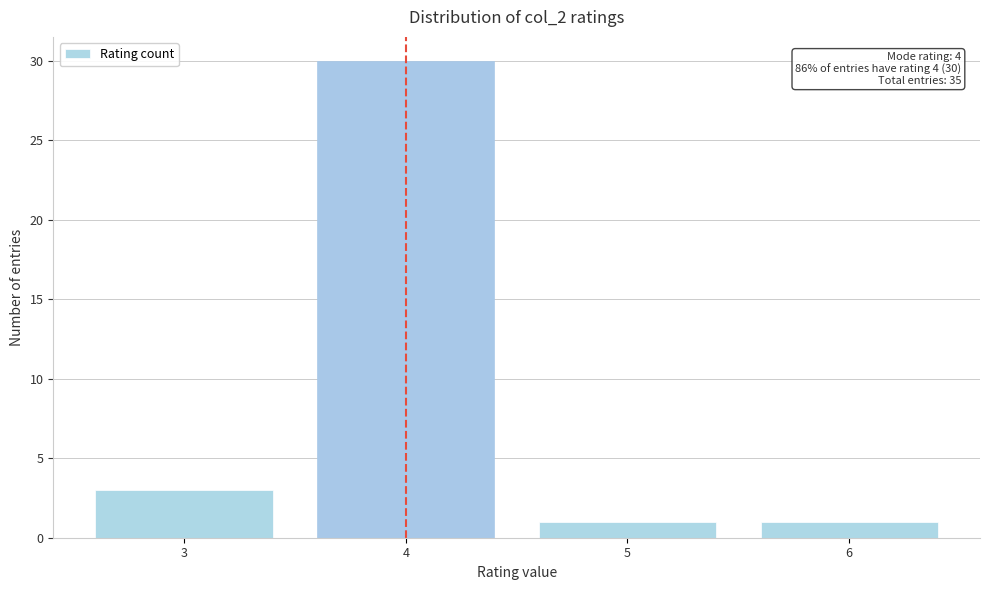

Reading left to right, what are all the values shown in this chart?

3=3	4=30	5=1	6=1